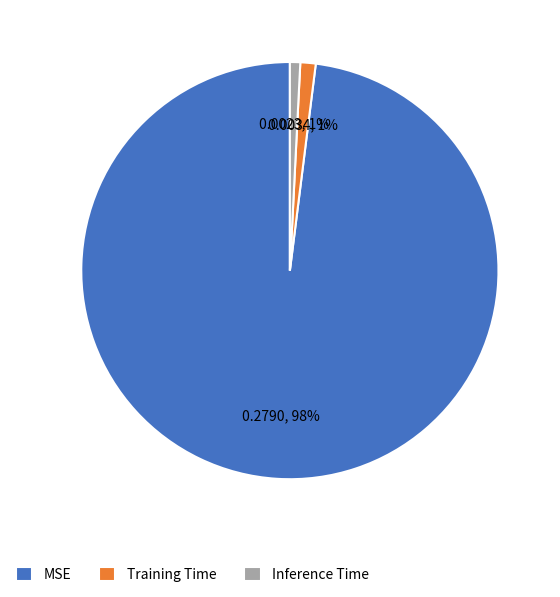

To the nearest percent, what percentage of the pie is Training Time?

1%